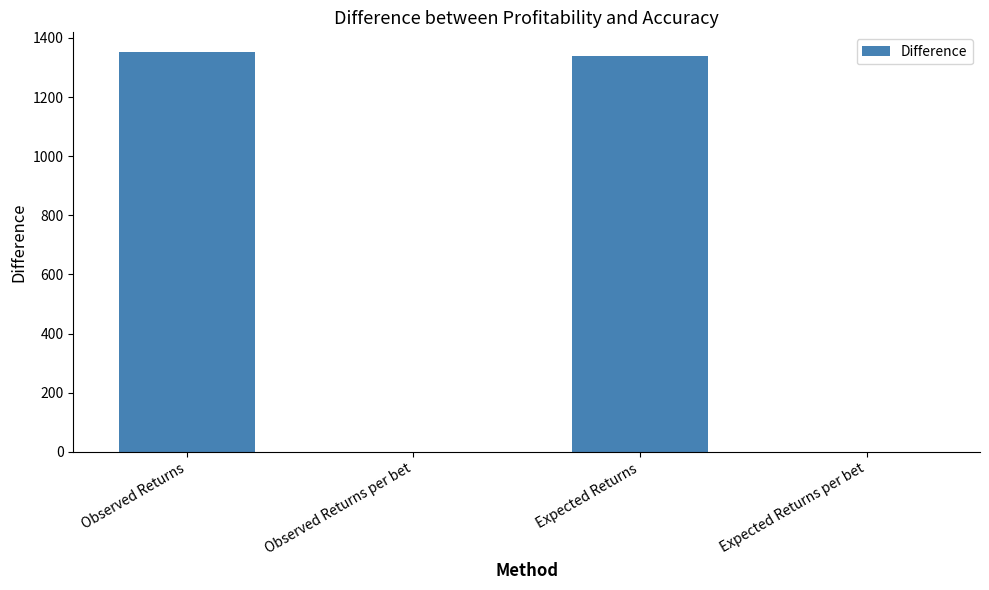

Count the number of categories in the chart.

4